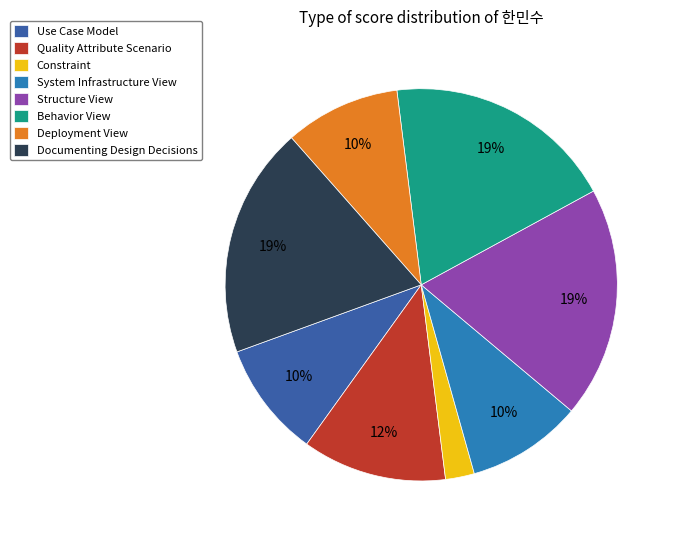

To the nearest percent, what is the average slice percentage?

12%